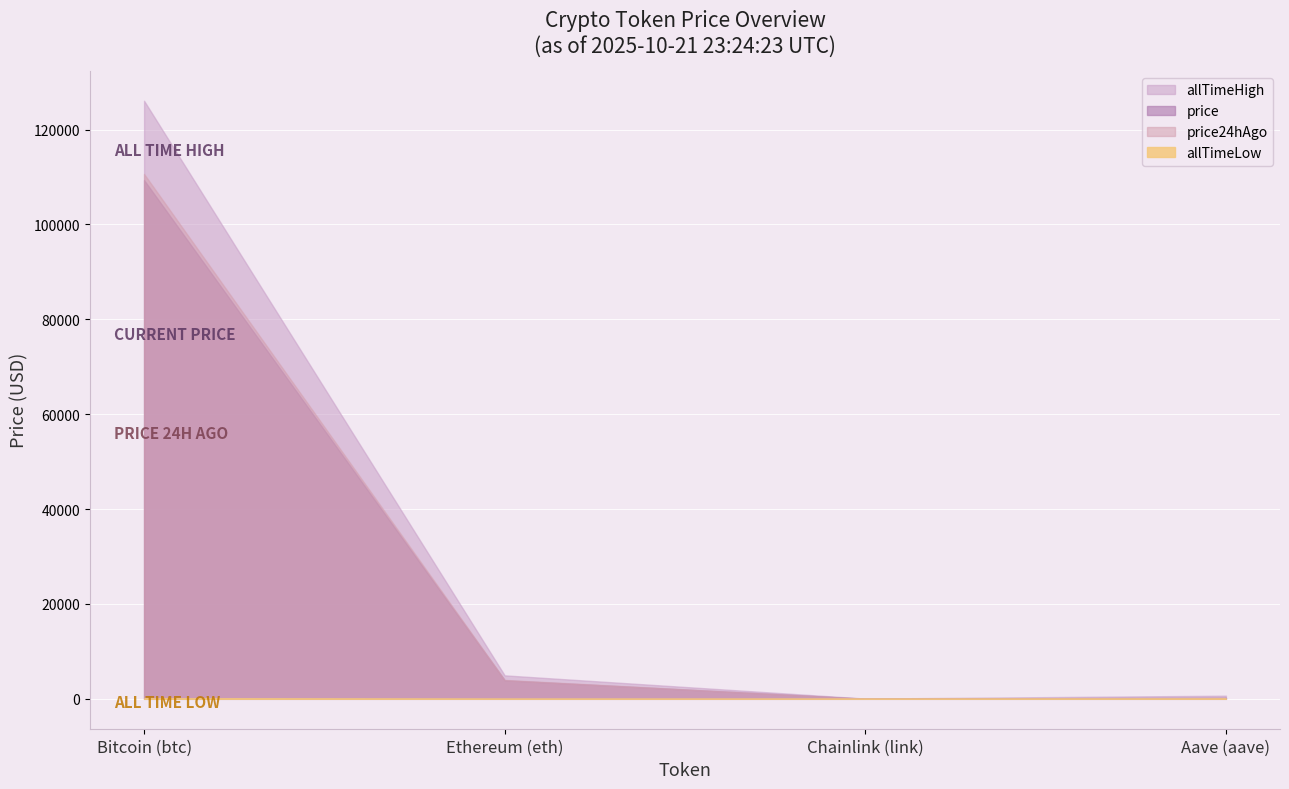

At which label is allTimeHigh closest to 63066?

Ethereum (eth)